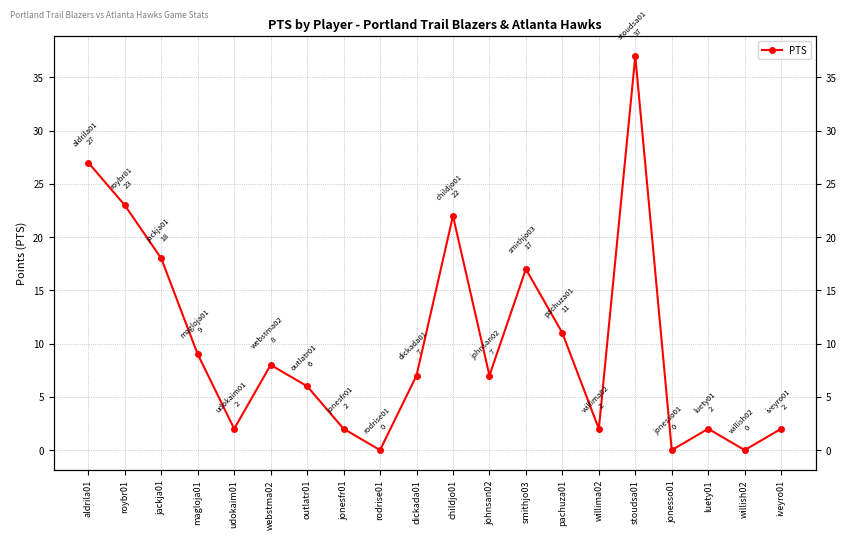

At which label does the data first exceed 7?

aldrila01